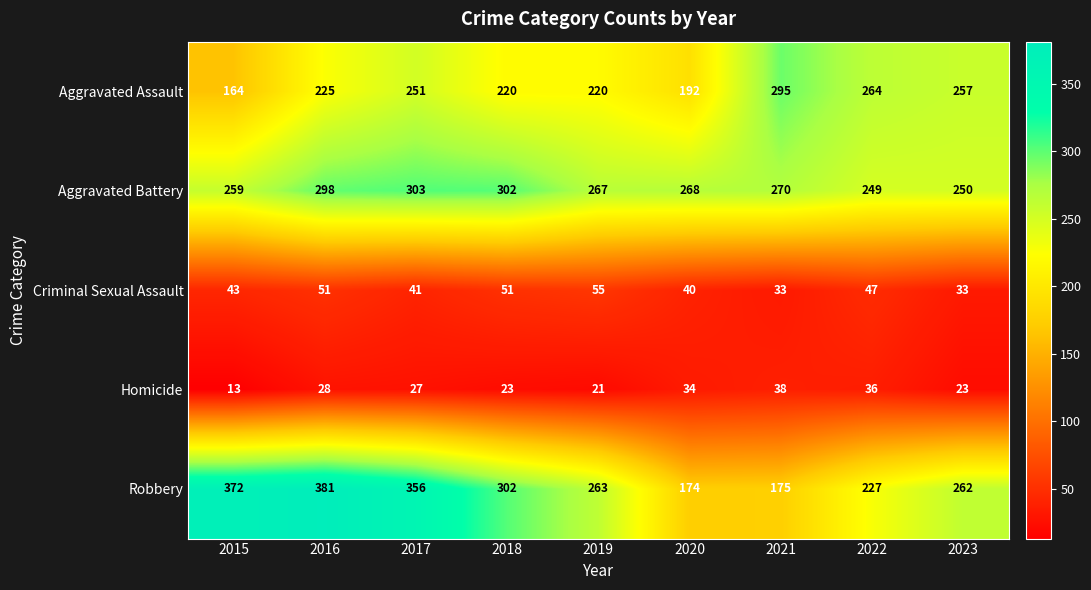

Count the number of categories in the chart.

9